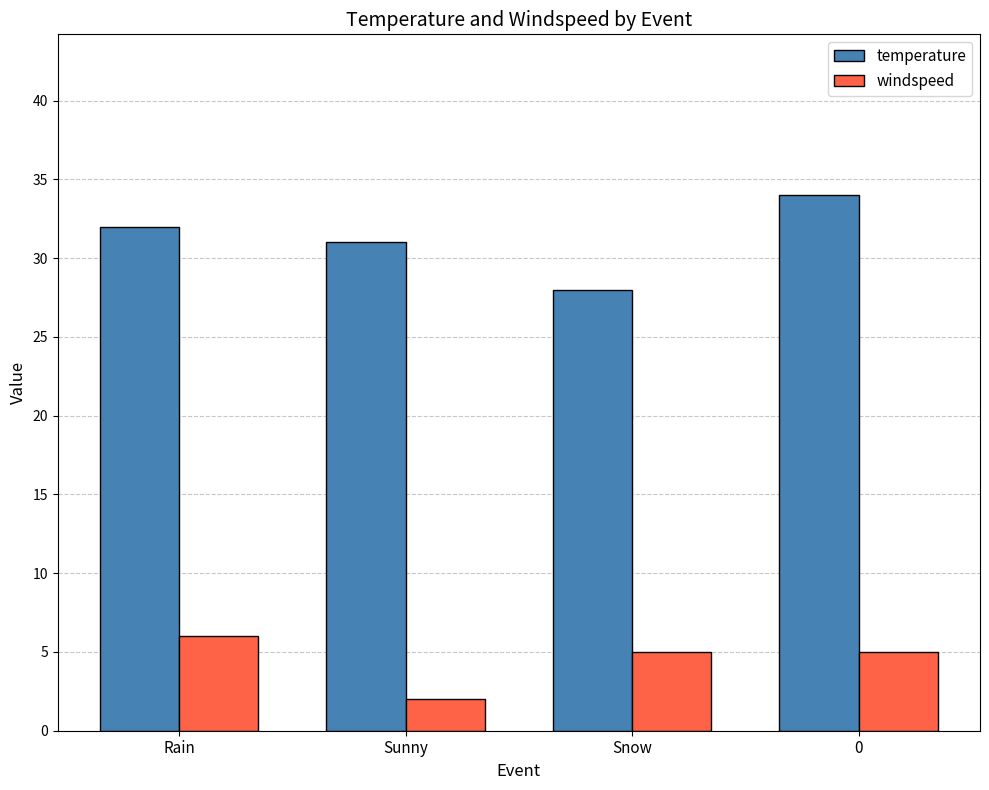

How many groups of bars are there?

4